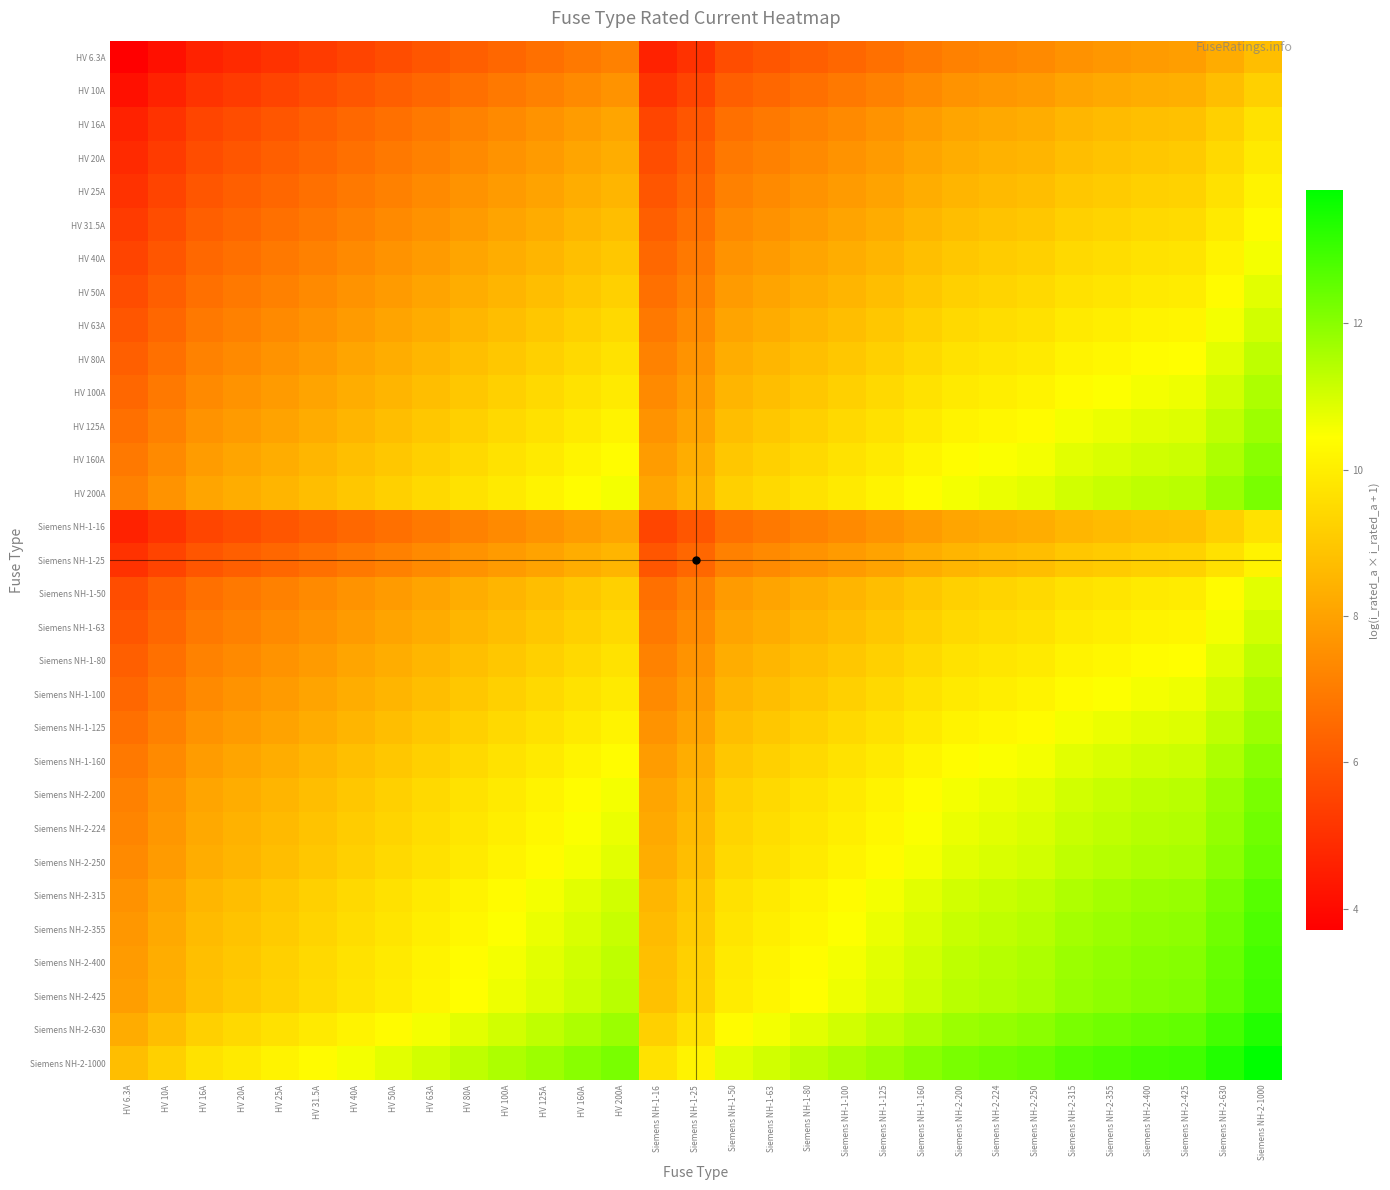

Reading left to right, transcribe all the data shown in this chart.

HV 6.3A: HV 6.3A=3.7	HV 10A=4.2	HV 16A=4.6	HV 20A=4.8	HV 25A=5.1	HV 31.5A=5.3	HV 40A=5.5	HV 50A=5.8	HV 63A=6.0	HV 80A=6.2	HV 100A=6.4	HV 125A=6.7	HV 160A=6.9	HV 200A=7.1	Siemens NH-1-16=4.6	Siemens NH-1-25=5.1	Siemens NH-1-50=5.8	Siemens NH-1-63=6.0	Siemens NH-1-80=6.2	Siemens NH-1-100=6.4	Siemens NH-1-125=6.7	Siemens NH-1-160=6.9	Siemens NH-2-200=7.1	Siemens NH-2-224=7.3	Siemens NH-2-250=7.4	Siemens NH-2-315=7.6	Siemens NH-2-355=7.7	Siemens NH-2-400=7.8	Siemens NH-2-425=7.9	Siemens NH-2-630=8.3	Siemens NH-2-1000=8.7
HV 10A: HV 6.3A=4.2	HV 10A=4.6	HV 16A=5.1	HV 20A=5.3	HV 25A=5.5	HV 31.5A=5.8	HV 40A=6.0	HV 50A=6.2	HV 63A=6.4	HV 80A=6.7	HV 100A=6.9	HV 125A=7.1	HV 160A=7.4	HV 200A=7.6	Siemens NH-1-16=5.1	Siemens NH-1-25=5.5	Siemens NH-1-50=6.2	Siemens NH-1-63=6.4	Siemens NH-1-80=6.7	Siemens NH-1-100=6.9	Siemens NH-1-125=7.1	Siemens NH-1-160=7.4	Siemens NH-2-200=7.6	Siemens NH-2-224=7.7	Siemens NH-2-250=7.8	Siemens NH-2-315=8.1	Siemens NH-2-355=8.2	Siemens NH-2-400=8.3	Siemens NH-2-425=8.4	Siemens NH-2-630=8.7	Siemens NH-2-1000=9.2
HV 16A: HV 6.3A=4.6	HV 10A=5.1	HV 16A=5.5	HV 20A=5.8	HV 25A=6.0	HV 31.5A=6.2	HV 40A=6.5	HV 50A=6.7	HV 63A=6.9	HV 80A=7.2	HV 100A=7.4	HV 125A=7.6	HV 160A=7.8	HV 200A=8.1	Siemens NH-1-16=5.5	Siemens NH-1-25=6.0	Siemens NH-1-50=6.7	Siemens NH-1-63=6.9	Siemens NH-1-80=7.2	Siemens NH-1-100=7.4	Siemens NH-1-125=7.6	Siemens NH-1-160=7.8	Siemens NH-2-200=8.1	Siemens NH-2-224=8.2	Siemens NH-2-250=8.3	Siemens NH-2-315=8.5	Siemens NH-2-355=8.6	Siemens NH-2-400=8.8	Siemens NH-2-425=8.8	Siemens NH-2-630=9.2	Siemens NH-2-1000=9.7
HV 20A: HV 6.3A=4.8	HV 10A=5.3	HV 16A=5.8	HV 20A=6.0	HV 25A=6.2	HV 31.5A=6.4	HV 40A=6.7	HV 50A=6.9	HV 63A=7.1	HV 80A=7.4	HV 100A=7.6	HV 125A=7.8	HV 160A=8.1	HV 200A=8.3	Siemens NH-1-16=5.8	Siemens NH-1-25=6.2	Siemens NH-1-50=6.9	Siemens NH-1-63=7.1	Siemens NH-1-80=7.4	Siemens NH-1-100=7.6	Siemens NH-1-125=7.8	Siemens NH-1-160=8.1	Siemens NH-2-200=8.3	Siemens NH-2-224=8.4	Siemens NH-2-250=8.5	Siemens NH-2-315=8.7	Siemens NH-2-355=8.9	Siemens NH-2-400=9.0	Siemens NH-2-425=9.0	Siemens NH-2-630=9.4	Siemens NH-2-1000=9.9
HV 25A: HV 6.3A=5.1	HV 10A=5.5	HV 16A=6.0	HV 20A=6.2	HV 25A=6.4	HV 31.5A=6.7	HV 40A=6.9	HV 50A=7.1	HV 63A=7.4	HV 80A=7.6	HV 100A=7.8	HV 125A=8.0	HV 160A=8.3	HV 200A=8.5	Siemens NH-1-16=6.0	Siemens NH-1-25=6.4	Siemens NH-1-50=7.1	Siemens NH-1-63=7.4	Siemens NH-1-80=7.6	Siemens NH-1-100=7.8	Siemens NH-1-125=8.0	Siemens NH-1-160=8.3	Siemens NH-2-200=8.5	Siemens NH-2-224=8.6	Siemens NH-2-250=8.7	Siemens NH-2-315=9.0	Siemens NH-2-355=9.1	Siemens NH-2-400=9.2	Siemens NH-2-425=9.3	Siemens NH-2-630=9.7	Siemens NH-2-1000=10.1
HV 31.5A: HV 6.3A=5.3	HV 10A=5.8	HV 16A=6.2	HV 20A=6.4	HV 25A=6.7	HV 31.5A=6.9	HV 40A=7.1	HV 50A=7.4	HV 63A=7.6	HV 80A=7.8	HV 100A=8.1	HV 125A=8.3	HV 160A=8.5	HV 200A=8.7	Siemens NH-1-16=6.2	Siemens NH-1-25=6.7	Siemens NH-1-50=7.4	Siemens NH-1-63=7.6	Siemens NH-1-80=7.8	Siemens NH-1-100=8.1	Siemens NH-1-125=8.3	Siemens NH-1-160=8.5	Siemens NH-2-200=8.7	Siemens NH-2-224=8.9	Siemens NH-2-250=9.0	Siemens NH-2-315=9.2	Siemens NH-2-355=9.3	Siemens NH-2-400=9.4	Siemens NH-2-425=9.5	Siemens NH-2-630=9.9	Siemens NH-2-1000=10.4
HV 40A: HV 6.3A=5.5	HV 10A=6.0	HV 16A=6.5	HV 20A=6.7	HV 25A=6.9	HV 31.5A=7.1	HV 40A=7.4	HV 50A=7.6	HV 63A=7.8	HV 80A=8.1	HV 100A=8.3	HV 125A=8.5	HV 160A=8.8	HV 200A=9.0	Siemens NH-1-16=6.5	Siemens NH-1-25=6.9	Siemens NH-1-50=7.6	Siemens NH-1-63=7.8	Siemens NH-1-80=8.1	Siemens NH-1-100=8.3	Siemens NH-1-125=8.5	Siemens NH-1-160=8.8	Siemens NH-2-200=9.0	Siemens NH-2-224=9.1	Siemens NH-2-250=9.2	Siemens NH-2-315=9.4	Siemens NH-2-355=9.6	Siemens NH-2-400=9.7	Siemens NH-2-425=9.7	Siemens NH-2-630=10.1	Siemens NH-2-1000=10.6
HV 50A: HV 6.3A=5.8	HV 10A=6.2	HV 16A=6.7	HV 20A=6.9	HV 25A=7.1	HV 31.5A=7.4	HV 40A=7.6	HV 50A=7.8	HV 63A=8.1	HV 80A=8.3	HV 100A=8.5	HV 125A=8.7	HV 160A=9.0	HV 200A=9.2	Siemens NH-1-16=6.7	Siemens NH-1-25=7.1	Siemens NH-1-50=7.8	Siemens NH-1-63=8.1	Siemens NH-1-80=8.3	Siemens NH-1-100=8.5	Siemens NH-1-125=8.7	Siemens NH-1-160=9.0	Siemens NH-2-200=9.2	Siemens NH-2-224=9.3	Siemens NH-2-250=9.4	Siemens NH-2-315=9.7	Siemens NH-2-355=9.8	Siemens NH-2-400=9.9	Siemens NH-2-425=10.0	Siemens NH-2-630=10.4	Siemens NH-2-1000=10.8
HV 63A: HV 6.3A=6.0	HV 10A=6.4	HV 16A=6.9	HV 20A=7.1	HV 25A=7.4	HV 31.5A=7.6	HV 40A=7.8	HV 50A=8.1	HV 63A=8.3	HV 80A=8.5	HV 100A=8.7	HV 125A=9.0	HV 160A=9.2	HV 200A=9.4	Siemens NH-1-16=6.9	Siemens NH-1-25=7.4	Siemens NH-1-50=8.1	Siemens NH-1-63=8.3	Siemens NH-1-80=8.5	Siemens NH-1-100=8.7	Siemens NH-1-125=9.0	Siemens NH-1-160=9.2	Siemens NH-2-200=9.4	Siemens NH-2-224=9.6	Siemens NH-2-250=9.7	Siemens NH-2-315=9.9	Siemens NH-2-355=10.0	Siemens NH-2-400=10.1	Siemens NH-2-425=10.2	Siemens NH-2-630=10.6	Siemens NH-2-1000=11.1
HV 80A: HV 6.3A=6.2	HV 10A=6.7	HV 16A=7.2	HV 20A=7.4	HV 25A=7.6	HV 31.5A=7.8	HV 40A=8.1	HV 50A=8.3	HV 63A=8.5	HV 80A=8.8	HV 100A=9.0	HV 125A=9.2	HV 160A=9.5	HV 200A=9.7	Siemens NH-1-16=7.2	Siemens NH-1-25=7.6	Siemens NH-1-50=8.3	Siemens NH-1-63=8.5	Siemens NH-1-80=8.8	Siemens NH-1-100=9.0	Siemens NH-1-125=9.2	Siemens NH-1-160=9.5	Siemens NH-2-200=9.7	Siemens NH-2-224=9.8	Siemens NH-2-250=9.9	Siemens NH-2-315=10.1	Siemens NH-2-355=10.3	Siemens NH-2-400=10.4	Siemens NH-2-425=10.4	Siemens NH-2-630=10.8	Siemens NH-2-1000=11.3
HV 100A: HV 6.3A=6.4	HV 10A=6.9	HV 16A=7.4	HV 20A=7.6	HV 25A=7.8	HV 31.5A=8.1	HV 40A=8.3	HV 50A=8.5	HV 63A=8.7	HV 80A=9.0	HV 100A=9.2	HV 125A=9.4	HV 160A=9.7	HV 200A=9.9	Siemens NH-1-16=7.4	Siemens NH-1-25=7.8	Siemens NH-1-50=8.5	Siemens NH-1-63=8.7	Siemens NH-1-80=9.0	Siemens NH-1-100=9.2	Siemens NH-1-125=9.4	Siemens NH-1-160=9.7	Siemens NH-2-200=9.9	Siemens NH-2-224=10.0	Siemens NH-2-250=10.1	Siemens NH-2-315=10.4	Siemens NH-2-355=10.5	Siemens NH-2-400=10.6	Siemens NH-2-425=10.7	Siemens NH-2-630=11.1	Siemens NH-2-1000=11.5
HV 125A: HV 6.3A=6.7	HV 10A=7.1	HV 16A=7.6	HV 20A=7.8	HV 25A=8.0	HV 31.5A=8.3	HV 40A=8.5	HV 50A=8.7	HV 63A=9.0	HV 80A=9.2	HV 100A=9.4	HV 125A=9.7	HV 160A=9.9	HV 200A=10.1	Siemens NH-1-16=7.6	Siemens NH-1-25=8.0	Siemens NH-1-50=8.7	Siemens NH-1-63=9.0	Siemens NH-1-80=9.2	Siemens NH-1-100=9.4	Siemens NH-1-125=9.7	Siemens NH-1-160=9.9	Siemens NH-2-200=10.1	Siemens NH-2-224=10.2	Siemens NH-2-250=10.3	Siemens NH-2-315=10.6	Siemens NH-2-355=10.7	Siemens NH-2-400=10.8	Siemens NH-2-425=10.9	Siemens NH-2-630=11.3	Siemens NH-2-1000=11.7
HV 160A: HV 6.3A=6.9	HV 10A=7.4	HV 16A=7.8	HV 20A=8.1	HV 25A=8.3	HV 31.5A=8.5	HV 40A=8.8	HV 50A=9.0	HV 63A=9.2	HV 80A=9.5	HV 100A=9.7	HV 125A=9.9	HV 160A=10.2	HV 200A=10.4	Siemens NH-1-16=7.8	Siemens NH-1-25=8.3	Siemens NH-1-50=9.0	Siemens NH-1-63=9.2	Siemens NH-1-80=9.5	Siemens NH-1-100=9.7	Siemens NH-1-125=9.9	Siemens NH-1-160=10.2	Siemens NH-2-200=10.4	Siemens NH-2-224=10.5	Siemens NH-2-250=10.6	Siemens NH-2-315=10.8	Siemens NH-2-355=10.9	Siemens NH-2-400=11.1	Siemens NH-2-425=11.1	Siemens NH-2-630=11.5	Siemens NH-2-1000=12.0
HV 200A: HV 6.3A=7.1	HV 10A=7.6	HV 16A=8.1	HV 20A=8.3	HV 25A=8.5	HV 31.5A=8.7	HV 40A=9.0	HV 50A=9.2	HV 63A=9.4	HV 80A=9.7	HV 100A=9.9	HV 125A=10.1	HV 160A=10.4	HV 200A=10.6	Siemens NH-1-16=8.1	Siemens NH-1-25=8.5	Siemens NH-1-50=9.2	Siemens NH-1-63=9.4	Siemens NH-1-80=9.7	Siemens NH-1-100=9.9	Siemens NH-1-125=10.1	Siemens NH-1-160=10.4	Siemens NH-2-200=10.6	Siemens NH-2-224=10.7	Siemens NH-2-250=10.8	Siemens NH-2-315=11.1	Siemens NH-2-355=11.2	Siemens NH-2-400=11.3	Siemens NH-2-425=11.4	Siemens NH-2-630=11.7	Siemens NH-2-1000=12.2
Siemens NH-1-16: HV 6.3A=4.6	HV 10A=5.1	HV 16A=5.5	HV 20A=5.8	HV 25A=6.0	HV 31.5A=6.2	HV 40A=6.5	HV 50A=6.7	HV 63A=6.9	HV 80A=7.2	HV 100A=7.4	HV 125A=7.6	HV 160A=7.8	HV 200A=8.1	Siemens NH-1-16=5.5	Siemens NH-1-25=6.0	Siemens NH-1-50=6.7	Siemens NH-1-63=6.9	Siemens NH-1-80=7.2	Siemens NH-1-100=7.4	Siemens NH-1-125=7.6	Siemens NH-1-160=7.8	Siemens NH-2-200=8.1	Siemens NH-2-224=8.2	Siemens NH-2-250=8.3	Siemens NH-2-315=8.5	Siemens NH-2-355=8.6	Siemens NH-2-400=8.8	Siemens NH-2-425=8.8	Siemens NH-2-630=9.2	Siemens NH-2-1000=9.7
Siemens NH-1-25: HV 6.3A=5.1	HV 10A=5.5	HV 16A=6.0	HV 20A=6.2	HV 25A=6.4	HV 31.5A=6.7	HV 40A=6.9	HV 50A=7.1	HV 63A=7.4	HV 80A=7.6	HV 100A=7.8	HV 125A=8.0	HV 160A=8.3	HV 200A=8.5	Siemens NH-1-16=6.0	Siemens NH-1-25=6.4	Siemens NH-1-50=7.1	Siemens NH-1-63=7.4	Siemens NH-1-80=7.6	Siemens NH-1-100=7.8	Siemens NH-1-125=8.0	Siemens NH-1-160=8.3	Siemens NH-2-200=8.5	Siemens NH-2-224=8.6	Siemens NH-2-250=8.7	Siemens NH-2-315=9.0	Siemens NH-2-355=9.1	Siemens NH-2-400=9.2	Siemens NH-2-425=9.3	Siemens NH-2-630=9.7	Siemens NH-2-1000=10.1
Siemens NH-1-50: HV 6.3A=5.8	HV 10A=6.2	HV 16A=6.7	HV 20A=6.9	HV 25A=7.1	HV 31.5A=7.4	HV 40A=7.6	HV 50A=7.8	HV 63A=8.1	HV 80A=8.3	HV 100A=8.5	HV 125A=8.7	HV 160A=9.0	HV 200A=9.2	Siemens NH-1-16=6.7	Siemens NH-1-25=7.1	Siemens NH-1-50=7.8	Siemens NH-1-63=8.1	Siemens NH-1-80=8.3	Siemens NH-1-100=8.5	Siemens NH-1-125=8.7	Siemens NH-1-160=9.0	Siemens NH-2-200=9.2	Siemens NH-2-224=9.3	Siemens NH-2-250=9.4	Siemens NH-2-315=9.7	Siemens NH-2-355=9.8	Siemens NH-2-400=9.9	Siemens NH-2-425=10.0	Siemens NH-2-630=10.4	Siemens NH-2-1000=10.8
Siemens NH-1-63: HV 6.3A=6.0	HV 10A=6.4	HV 16A=6.9	HV 20A=7.1	HV 25A=7.4	HV 31.5A=7.6	HV 40A=7.8	HV 50A=8.1	HV 63A=8.3	HV 80A=8.5	HV 100A=8.7	HV 125A=9.0	HV 160A=9.2	HV 200A=9.4	Siemens NH-1-16=6.9	Siemens NH-1-25=7.4	Siemens NH-1-50=8.1	Siemens NH-1-63=8.3	Siemens NH-1-80=8.5	Siemens NH-1-100=8.7	Siemens NH-1-125=9.0	Siemens NH-1-160=9.2	Siemens NH-2-200=9.4	Siemens NH-2-224=9.6	Siemens NH-2-250=9.7	Siemens NH-2-315=9.9	Siemens NH-2-355=10.0	Siemens NH-2-400=10.1	Siemens NH-2-425=10.2	Siemens NH-2-630=10.6	Siemens NH-2-1000=11.1
Siemens NH-1-80: HV 6.3A=6.2	HV 10A=6.7	HV 16A=7.2	HV 20A=7.4	HV 25A=7.6	HV 31.5A=7.8	HV 40A=8.1	HV 50A=8.3	HV 63A=8.5	HV 80A=8.8	HV 100A=9.0	HV 125A=9.2	HV 160A=9.5	HV 200A=9.7	Siemens NH-1-16=7.2	Siemens NH-1-25=7.6	Siemens NH-1-50=8.3	Siemens NH-1-63=8.5	Siemens NH-1-80=8.8	Siemens NH-1-100=9.0	Siemens NH-1-125=9.2	Siemens NH-1-160=9.5	Siemens NH-2-200=9.7	Siemens NH-2-224=9.8	Siemens NH-2-250=9.9	Siemens NH-2-315=10.1	Siemens NH-2-355=10.3	Siemens NH-2-400=10.4	Siemens NH-2-425=10.4	Siemens NH-2-630=10.8	Siemens NH-2-1000=11.3
Siemens NH-1-100: HV 6.3A=6.4	HV 10A=6.9	HV 16A=7.4	HV 20A=7.6	HV 25A=7.8	HV 31.5A=8.1	HV 40A=8.3	HV 50A=8.5	HV 63A=8.7	HV 80A=9.0	HV 100A=9.2	HV 125A=9.4	HV 160A=9.7	HV 200A=9.9	Siemens NH-1-16=7.4	Siemens NH-1-25=7.8	Siemens NH-1-50=8.5	Siemens NH-1-63=8.7	Siemens NH-1-80=9.0	Siemens NH-1-100=9.2	Siemens NH-1-125=9.4	Siemens NH-1-160=9.7	Siemens NH-2-200=9.9	Siemens NH-2-224=10.0	Siemens NH-2-250=10.1	Siemens NH-2-315=10.4	Siemens NH-2-355=10.5	Siemens NH-2-400=10.6	Siemens NH-2-425=10.7	Siemens NH-2-630=11.1	Siemens NH-2-1000=11.5
Siemens NH-1-125: HV 6.3A=6.7	HV 10A=7.1	HV 16A=7.6	HV 20A=7.8	HV 25A=8.0	HV 31.5A=8.3	HV 40A=8.5	HV 50A=8.7	HV 63A=9.0	HV 80A=9.2	HV 100A=9.4	HV 125A=9.7	HV 160A=9.9	HV 200A=10.1	Siemens NH-1-16=7.6	Siemens NH-1-25=8.0	Siemens NH-1-50=8.7	Siemens NH-1-63=9.0	Siemens NH-1-80=9.2	Siemens NH-1-100=9.4	Siemens NH-1-125=9.7	Siemens NH-1-160=9.9	Siemens NH-2-200=10.1	Siemens NH-2-224=10.2	Siemens NH-2-250=10.3	Siemens NH-2-315=10.6	Siemens NH-2-355=10.7	Siemens NH-2-400=10.8	Siemens NH-2-425=10.9	Siemens NH-2-630=11.3	Siemens NH-2-1000=11.7
Siemens NH-1-160: HV 6.3A=6.9	HV 10A=7.4	HV 16A=7.8	HV 20A=8.1	HV 25A=8.3	HV 31.5A=8.5	HV 40A=8.8	HV 50A=9.0	HV 63A=9.2	HV 80A=9.5	HV 100A=9.7	HV 125A=9.9	HV 160A=10.2	HV 200A=10.4	Siemens NH-1-16=7.8	Siemens NH-1-25=8.3	Siemens NH-1-50=9.0	Siemens NH-1-63=9.2	Siemens NH-1-80=9.5	Siemens NH-1-100=9.7	Siemens NH-1-125=9.9	Siemens NH-1-160=10.2	Siemens NH-2-200=10.4	Siemens NH-2-224=10.5	Siemens NH-2-250=10.6	Siemens NH-2-315=10.8	Siemens NH-2-355=10.9	Siemens NH-2-400=11.1	Siemens NH-2-425=11.1	Siemens NH-2-630=11.5	Siemens NH-2-1000=12.0
Siemens NH-2-200: HV 6.3A=7.1	HV 10A=7.6	HV 16A=8.1	HV 20A=8.3	HV 25A=8.5	HV 31.5A=8.7	HV 40A=9.0	HV 50A=9.2	HV 63A=9.4	HV 80A=9.7	HV 100A=9.9	HV 125A=10.1	HV 160A=10.4	HV 200A=10.6	Siemens NH-1-16=8.1	Siemens NH-1-25=8.5	Siemens NH-1-50=9.2	Siemens NH-1-63=9.4	Siemens NH-1-80=9.7	Siemens NH-1-100=9.9	Siemens NH-1-125=10.1	Siemens NH-1-160=10.4	Siemens NH-2-200=10.6	Siemens NH-2-224=10.7	Siemens NH-2-250=10.8	Siemens NH-2-315=11.1	Siemens NH-2-355=11.2	Siemens NH-2-400=11.3	Siemens NH-2-425=11.4	Siemens NH-2-630=11.7	Siemens NH-2-1000=12.2
Siemens NH-2-224: HV 6.3A=7.3	HV 10A=7.7	HV 16A=8.2	HV 20A=8.4	HV 25A=8.6	HV 31.5A=8.9	HV 40A=9.1	HV 50A=9.3	HV 63A=9.6	HV 80A=9.8	HV 100A=10.0	HV 125A=10.2	HV 160A=10.5	HV 200A=10.7	Siemens NH-1-16=8.2	Siemens NH-1-25=8.6	Siemens NH-1-50=9.3	Siemens NH-1-63=9.6	Siemens NH-1-80=9.8	Siemens NH-1-100=10.0	Siemens NH-1-125=10.2	Siemens NH-1-160=10.5	Siemens NH-2-200=10.7	Siemens NH-2-224=10.8	Siemens NH-2-250=10.9	Siemens NH-2-315=11.2	Siemens NH-2-355=11.3	Siemens NH-2-400=11.4	Siemens NH-2-425=11.5	Siemens NH-2-630=11.9	Siemens NH-2-1000=12.3
Siemens NH-2-250: HV 6.3A=7.4	HV 10A=7.8	HV 16A=8.3	HV 20A=8.5	HV 25A=8.7	HV 31.5A=9.0	HV 40A=9.2	HV 50A=9.4	HV 63A=9.7	HV 80A=9.9	HV 100A=10.1	HV 125A=10.3	HV 160A=10.6	HV 200A=10.8	Siemens NH-1-16=8.3	Siemens NH-1-25=8.7	Siemens NH-1-50=9.4	Siemens NH-1-63=9.7	Siemens NH-1-80=9.9	Siemens NH-1-100=10.1	Siemens NH-1-125=10.3	Siemens NH-1-160=10.6	Siemens NH-2-200=10.8	Siemens NH-2-224=10.9	Siemens NH-2-250=11.0	Siemens NH-2-315=11.3	Siemens NH-2-355=11.4	Siemens NH-2-400=11.5	Siemens NH-2-425=11.6	Siemens NH-2-630=12.0	Siemens NH-2-1000=12.4
Siemens NH-2-315: HV 6.3A=7.6	HV 10A=8.1	HV 16A=8.5	HV 20A=8.7	HV 25A=9.0	HV 31.5A=9.2	HV 40A=9.4	HV 50A=9.7	HV 63A=9.9	HV 80A=10.1	HV 100A=10.4	HV 125A=10.6	HV 160A=10.8	HV 200A=11.1	Siemens NH-1-16=8.5	Siemens NH-1-25=9.0	Siemens NH-1-50=9.7	Siemens NH-1-63=9.9	Siemens NH-1-80=10.1	Siemens NH-1-100=10.4	Siemens NH-1-125=10.6	Siemens NH-1-160=10.8	Siemens NH-2-200=11.1	Siemens NH-2-224=11.2	Siemens NH-2-250=11.3	Siemens NH-2-315=11.5	Siemens NH-2-355=11.6	Siemens NH-2-400=11.7	Siemens NH-2-425=11.8	Siemens NH-2-630=12.2	Siemens NH-2-1000=12.7
Siemens NH-2-355: HV 6.3A=7.7	HV 10A=8.2	HV 16A=8.6	HV 20A=8.9	HV 25A=9.1	HV 31.5A=9.3	HV 40A=9.6	HV 50A=9.8	HV 63A=10.0	HV 80A=10.3	HV 100A=10.5	HV 125A=10.7	HV 160A=10.9	HV 200A=11.2	Siemens NH-1-16=8.6	Siemens NH-1-25=9.1	Siemens NH-1-50=9.8	Siemens NH-1-63=10.0	Siemens NH-1-80=10.3	Siemens NH-1-100=10.5	Siemens NH-1-125=10.7	Siemens NH-1-160=10.9	Siemens NH-2-200=11.2	Siemens NH-2-224=11.3	Siemens NH-2-250=11.4	Siemens NH-2-315=11.6	Siemens NH-2-355=11.7	Siemens NH-2-400=11.9	Siemens NH-2-425=11.9	Siemens NH-2-630=12.3	Siemens NH-2-1000=12.8
Siemens NH-2-400: HV 6.3A=7.8	HV 10A=8.3	HV 16A=8.8	HV 20A=9.0	HV 25A=9.2	HV 31.5A=9.4	HV 40A=9.7	HV 50A=9.9	HV 63A=10.1	HV 80A=10.4	HV 100A=10.6	HV 125A=10.8	HV 160A=11.1	HV 200A=11.3	Siemens NH-1-16=8.8	Siemens NH-1-25=9.2	Siemens NH-1-50=9.9	Siemens NH-1-63=10.1	Siemens NH-1-80=10.4	Siemens NH-1-100=10.6	Siemens NH-1-125=10.8	Siemens NH-1-160=11.1	Siemens NH-2-200=11.3	Siemens NH-2-224=11.4	Siemens NH-2-250=11.5	Siemens NH-2-315=11.7	Siemens NH-2-355=11.9	Siemens NH-2-400=12.0	Siemens NH-2-425=12.0	Siemens NH-2-630=12.4	Siemens NH-2-1000=12.9
Siemens NH-2-425: HV 6.3A=7.9	HV 10A=8.4	HV 16A=8.8	HV 20A=9.0	HV 25A=9.3	HV 31.5A=9.5	HV 40A=9.7	HV 50A=10.0	HV 63A=10.2	HV 80A=10.4	HV 100A=10.7	HV 125A=10.9	HV 160A=11.1	HV 200A=11.4	Siemens NH-1-16=8.8	Siemens NH-1-25=9.3	Siemens NH-1-50=10.0	Siemens NH-1-63=10.2	Siemens NH-1-80=10.4	Siemens NH-1-100=10.7	Siemens NH-1-125=10.9	Siemens NH-1-160=11.1	Siemens NH-2-200=11.4	Siemens NH-2-224=11.5	Siemens NH-2-250=11.6	Siemens NH-2-315=11.8	Siemens NH-2-355=11.9	Siemens NH-2-400=12.0	Siemens NH-2-425=12.1	Siemens NH-2-630=12.5	Siemens NH-2-1000=13.0
Siemens NH-2-630: HV 6.3A=8.3	HV 10A=8.7	HV 16A=9.2	HV 20A=9.4	HV 25A=9.7	HV 31.5A=9.9	HV 40A=10.1	HV 50A=10.4	HV 63A=10.6	HV 80A=10.8	HV 100A=11.1	HV 125A=11.3	HV 160A=11.5	HV 200A=11.7	Siemens NH-1-16=9.2	Siemens NH-1-25=9.7	Siemens NH-1-50=10.4	Siemens NH-1-63=10.6	Siemens NH-1-80=10.8	Siemens NH-1-100=11.1	Siemens NH-1-125=11.3	Siemens NH-1-160=11.5	Siemens NH-2-200=11.7	Siemens NH-2-224=11.9	Siemens NH-2-250=12.0	Siemens NH-2-315=12.2	Siemens NH-2-355=12.3	Siemens NH-2-400=12.4	Siemens NH-2-425=12.5	Siemens NH-2-630=12.9	Siemens NH-2-1000=13.4
Siemens NH-2-1000: HV 6.3A=8.7	HV 10A=9.2	HV 16A=9.7	HV 20A=9.9	HV 25A=10.1	HV 31.5A=10.4	HV 40A=10.6	HV 50A=10.8	HV 63A=11.1	HV 80A=11.3	HV 100A=11.5	HV 125A=11.7	HV 160A=12.0	HV 200A=12.2	Siemens NH-1-16=9.7	Siemens NH-1-25=10.1	Siemens NH-1-50=10.8	Siemens NH-1-63=11.1	Siemens NH-1-80=11.3	Siemens NH-1-100=11.5	Siemens NH-1-125=11.7	Siemens NH-1-160=12.0	Siemens NH-2-200=12.2	Siemens NH-2-224=12.3	Siemens NH-2-250=12.4	Siemens NH-2-315=12.7	Siemens NH-2-355=12.8	Siemens NH-2-400=12.9	Siemens NH-2-425=13.0	Siemens NH-2-630=13.4	Siemens NH-2-1000=13.8